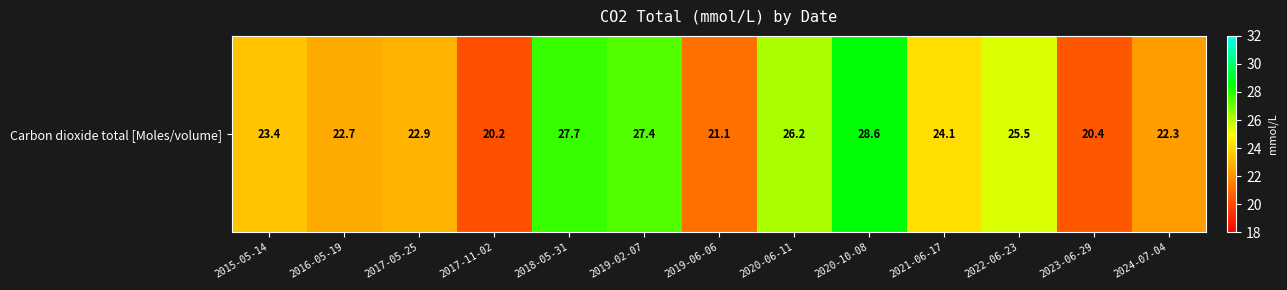

Where is the data nearest to the value 24?

2021-06-17